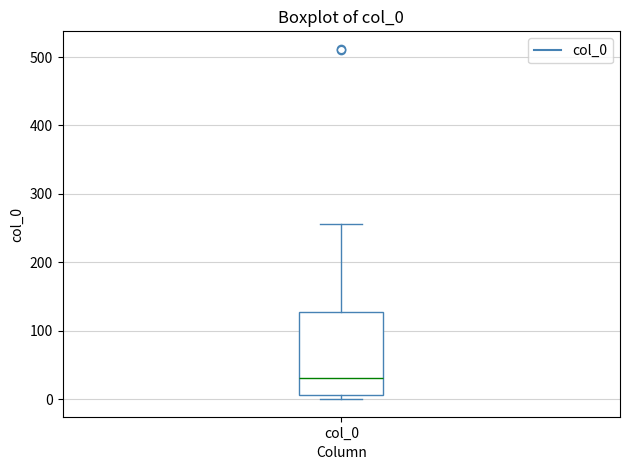

Where does the upper whisker of the box for col_0 end on the y-axis? The values are not printed on the chart, so give them approximately, as read against the axis.

260